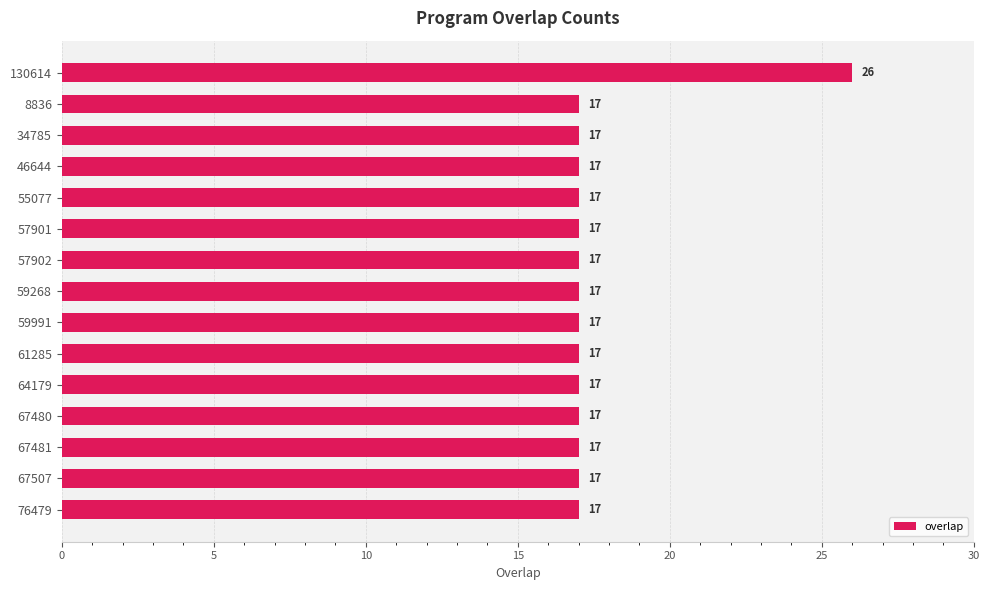

Reading bottom to top, list all the values displayed in this chart.

76479=17	67507=17	67481=17	67480=17	64179=17	61285=17	59991=17	59268=17	57902=17	57901=17	55077=17	46644=17	34785=17	8836=17	130614=26